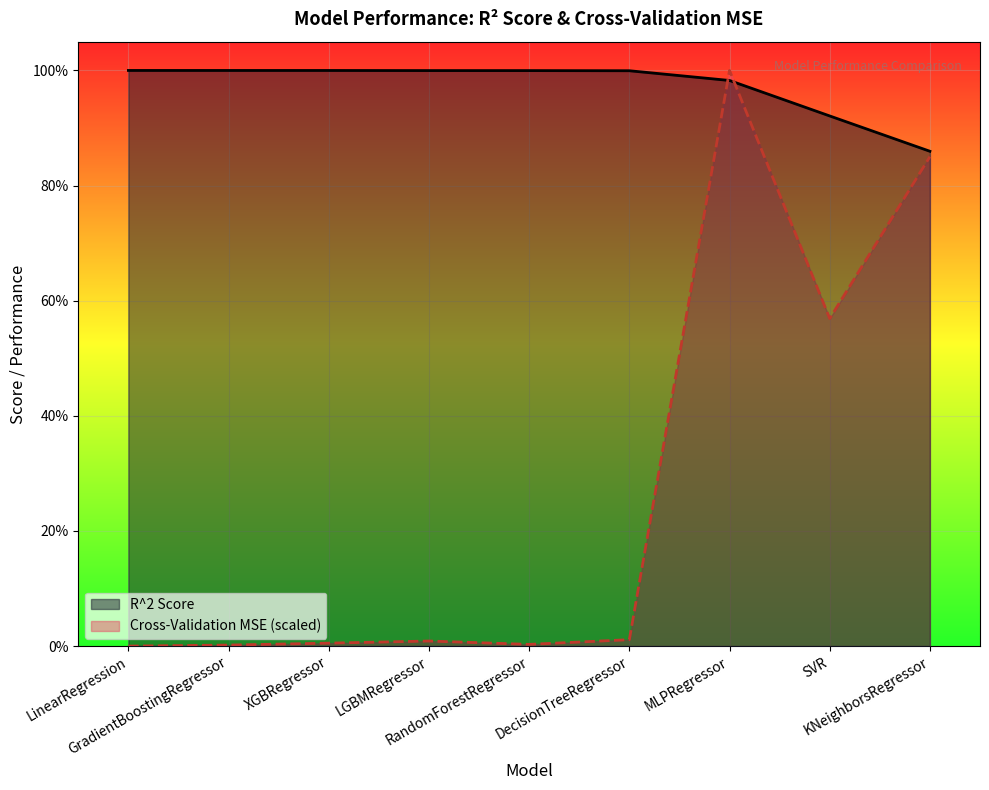

Is it true that R^2 Score equals 0.3 at SVR?

False